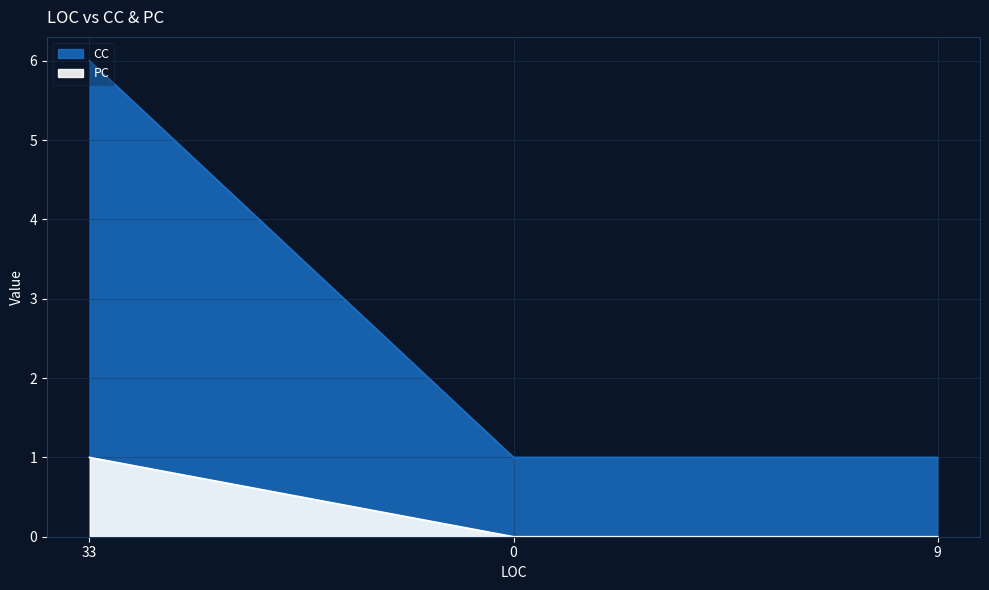

Is it true that CC equals 0 at 0?

False